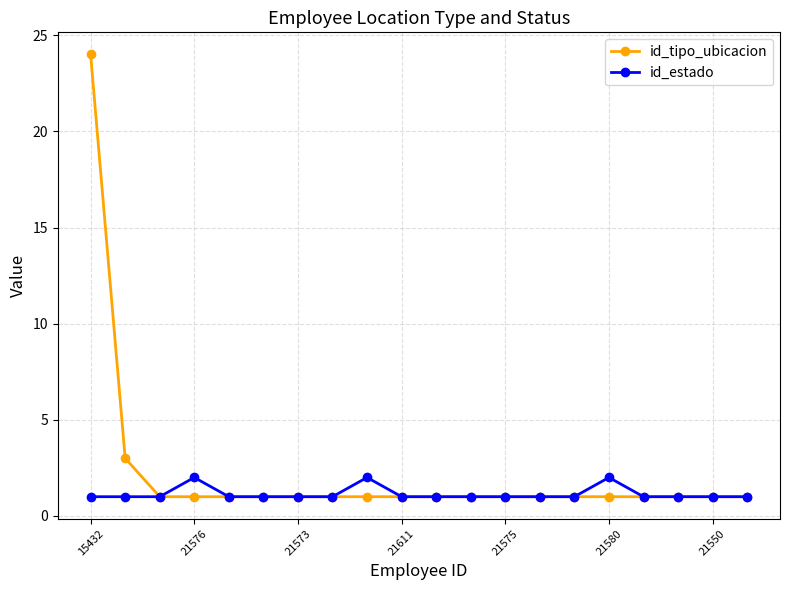

Rank the series by their average value, from highest to lowest.

id_tipo_ubicacion, id_estado